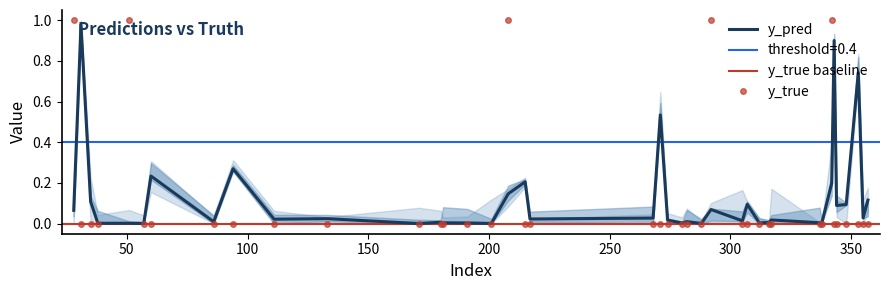

Which series ends up on top after the final intersection of y_true and y_pred?

y_pred